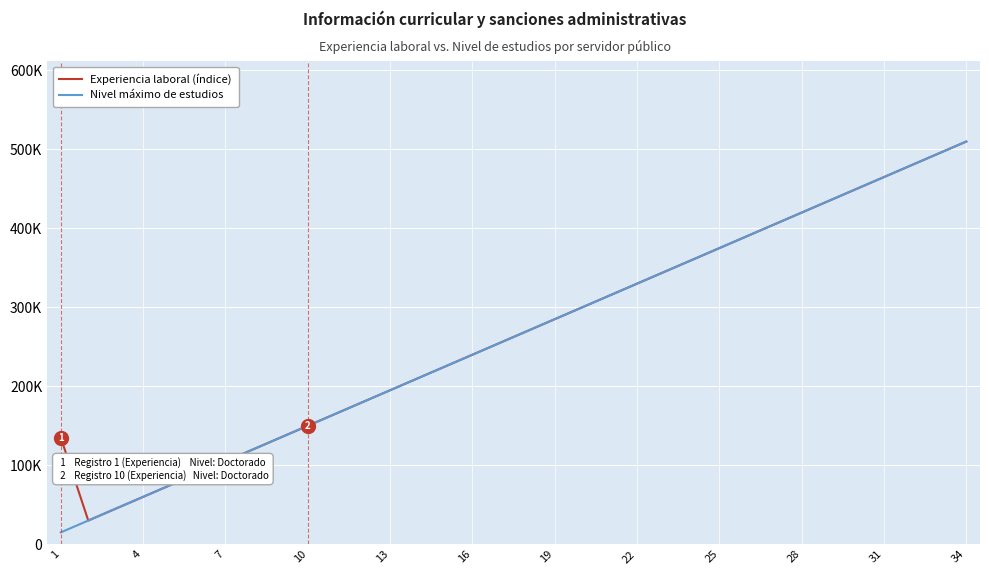

Reading right to left, list all the values displayed in this chart.

Experiencia laboral (índice): 510000	495000	480000	465000	450000	435000	420000	405000	390000	375000	360000	345000	330000	315000	300000	285000	270000	255000	240000	225000	210000	195000	180000	165000	150000	135000	120000	105000	90000	75000	60000	45000	30000	135000
Nivel máximo de estudios: 510000	495000	480000	465000	450000	435000	420000	405000	390000	375000	360000	345000	330000	315000	300000	285000	270000	255000	240000	225000	210000	195000	180000	165000	150000	135000	120000	105000	90000	75000	60000	45000	30000	15000